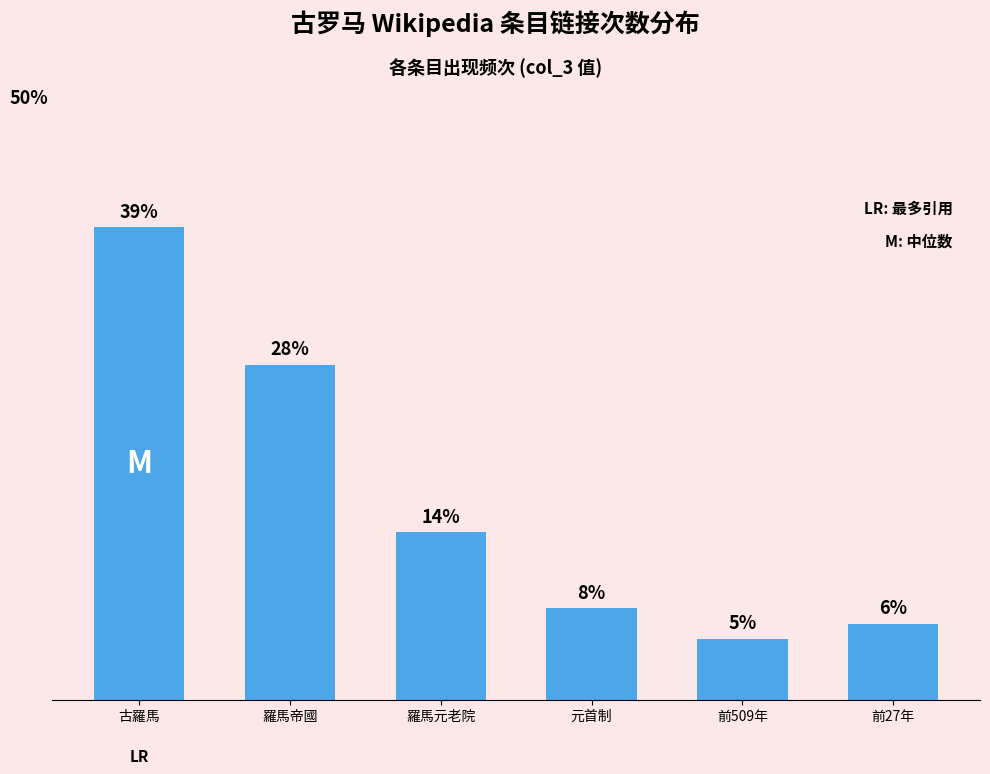

Is it true that the value at 前509年 is 7.2?

False